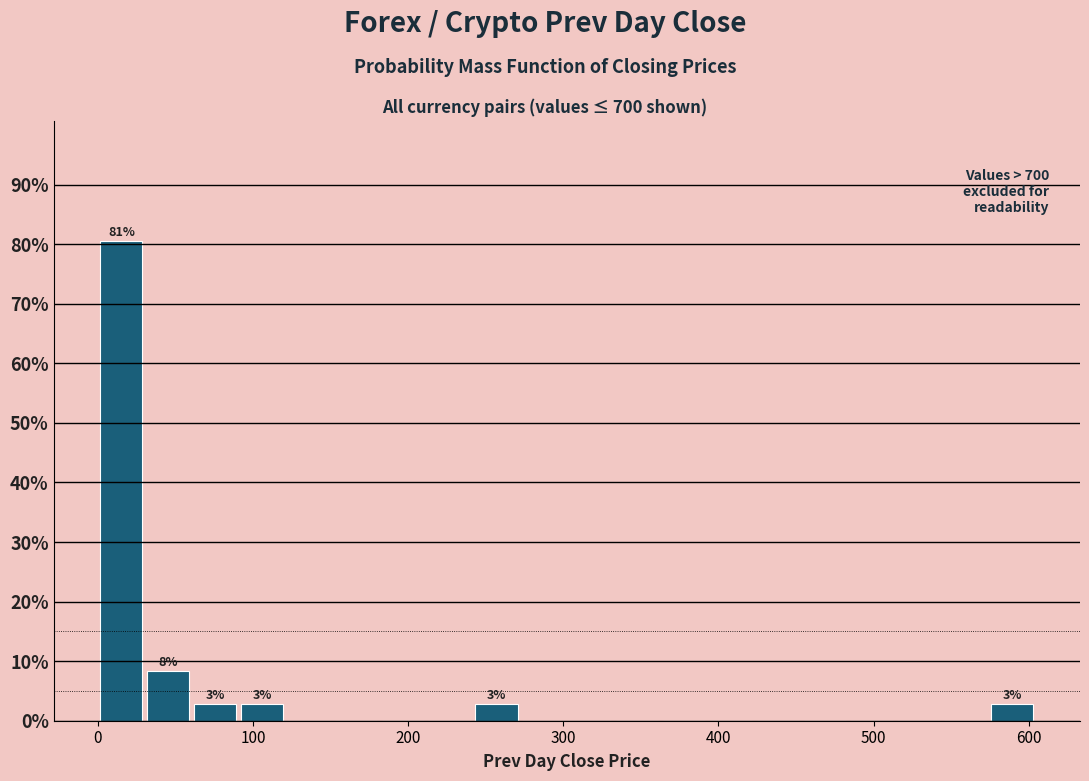

Read against the x-axis, roughly where is the centre of the tallest bar?

20